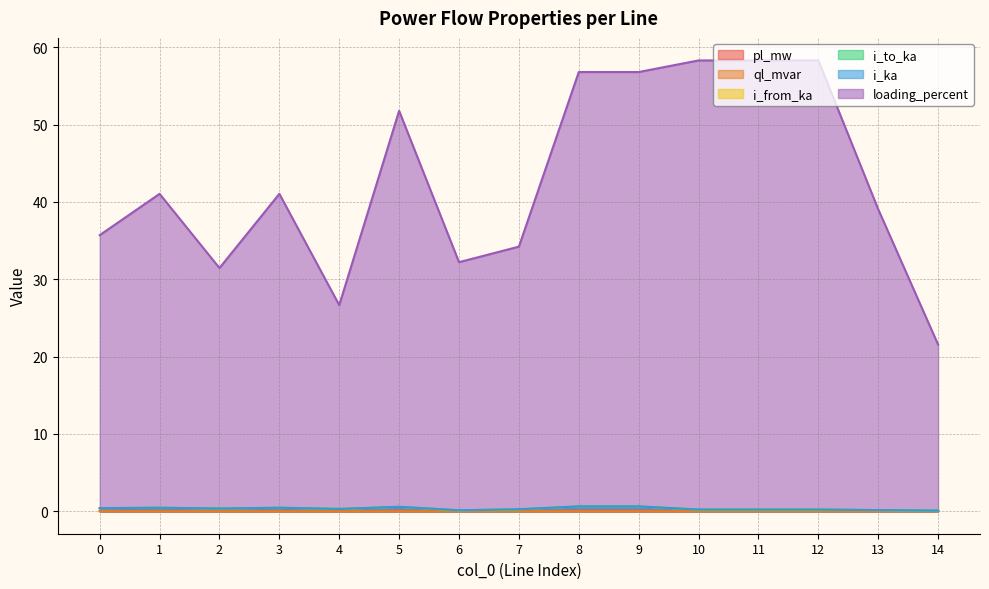

What is the sum of all loading_percent values?

643.3